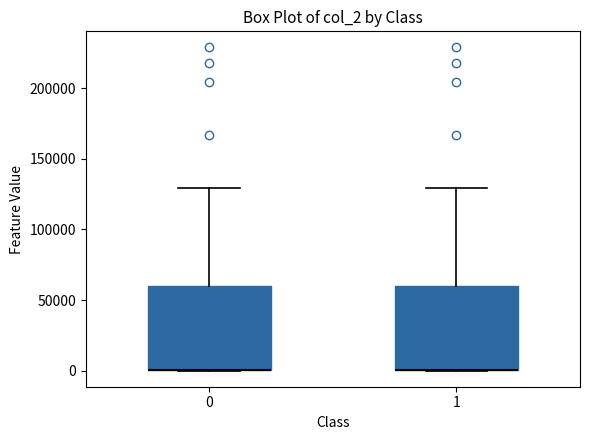

Reading left to right, read every box against the y-axis: the position of its median line, the range the box covers, and the ends of its whiskers. The values are not printed on the chart, so give them approximately, as read against the axis.

0: median 0 (drawn on the box's lower edge), box 0 to 60000, whiskers 0 to 130000
1: median 0 (drawn on the box's lower edge), box 0 to 60000, whiskers 0 to 130000